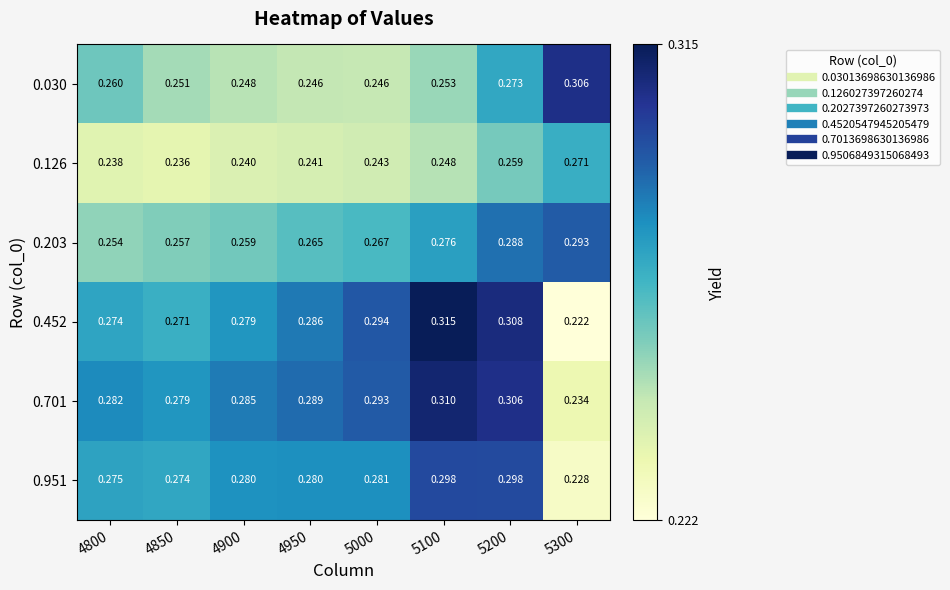

Is the value of 0.701 at 5200 greater than the value of 0.452 at 5200?

No